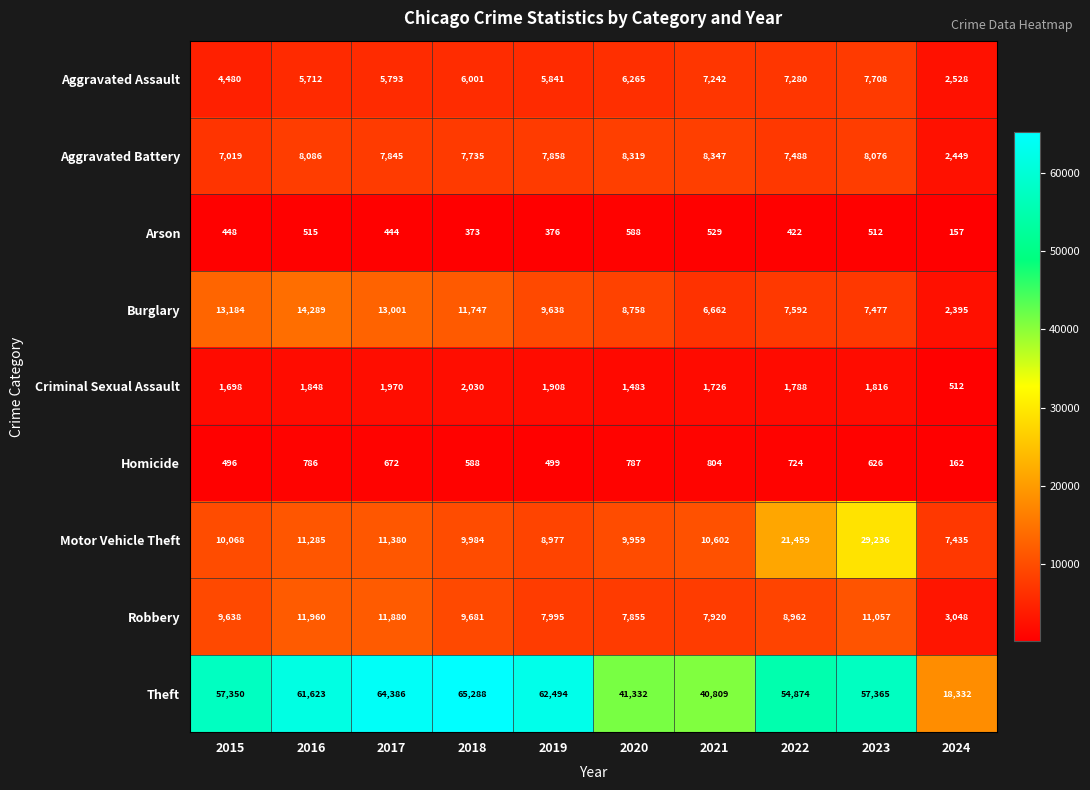

Is it true that Arson equals 444 at 2017?

True